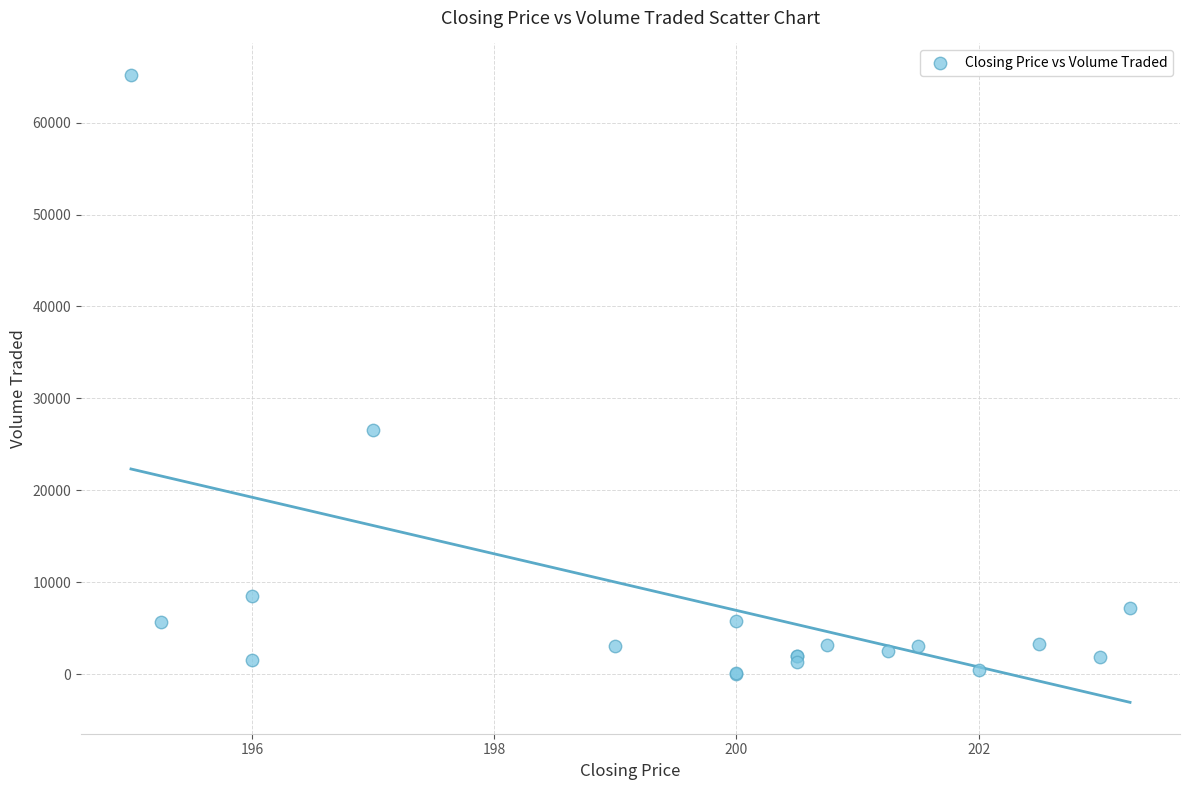

What Y value in the scatter plot is closest to 32600?

26500